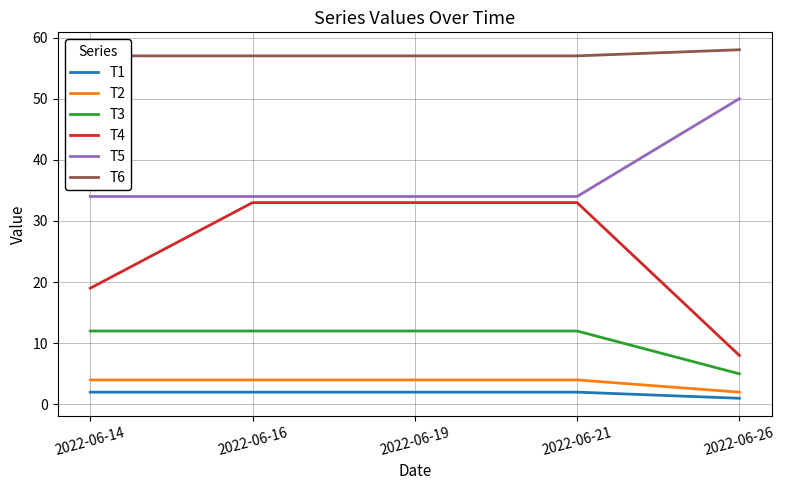

True or false: T6 and T3 intersect in this chart.

False